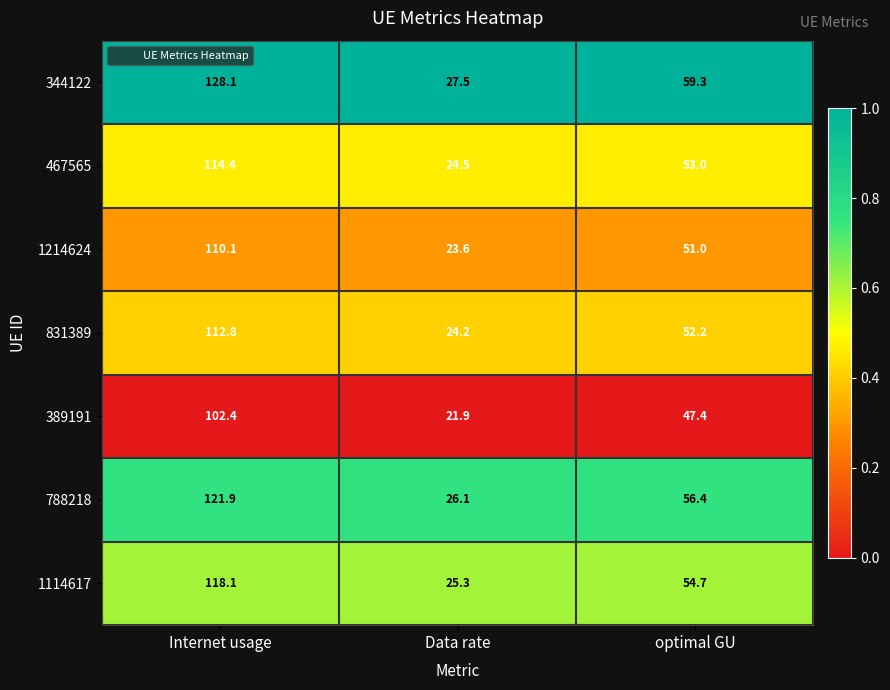

Which series has the widest spread of values?

344122